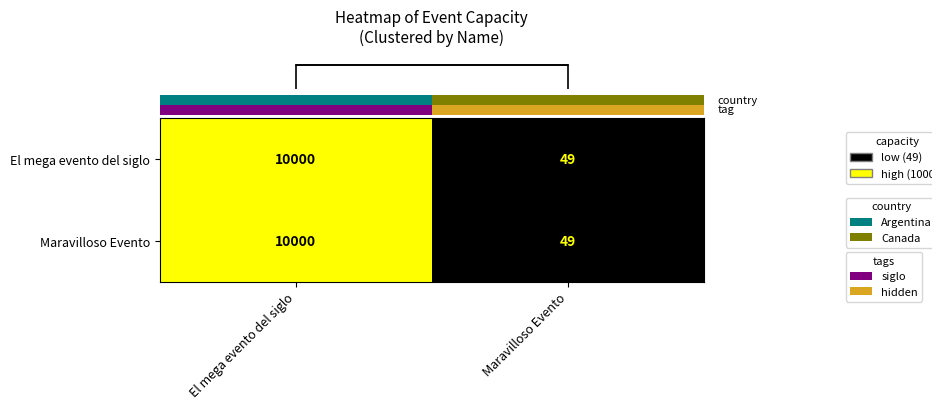

List the labels in order of El mega evento del siglo value, largest first.

El mega evento del siglo, Maravilloso Evento